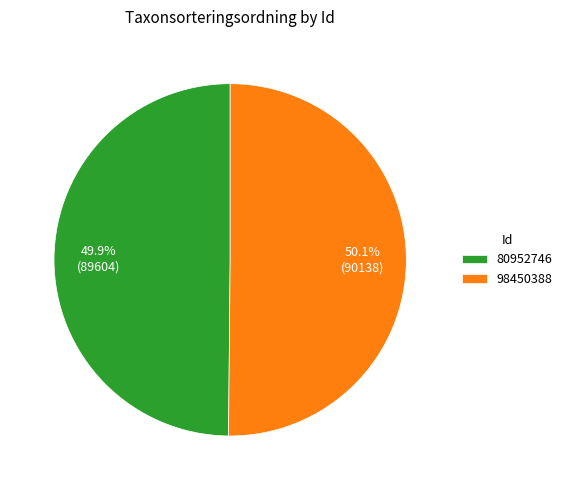

What percentage is the 80952746 slice, to the nearest percent?

50%